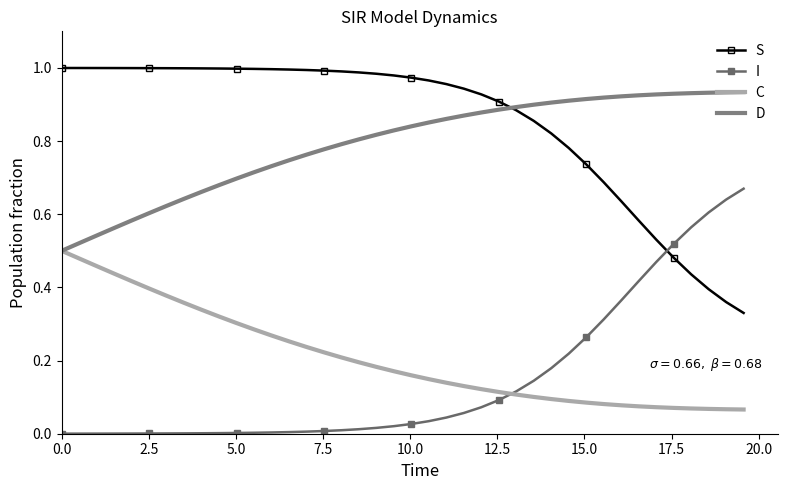

Rank the series by their maximum value, from highest to lowest.

S, D, I, C